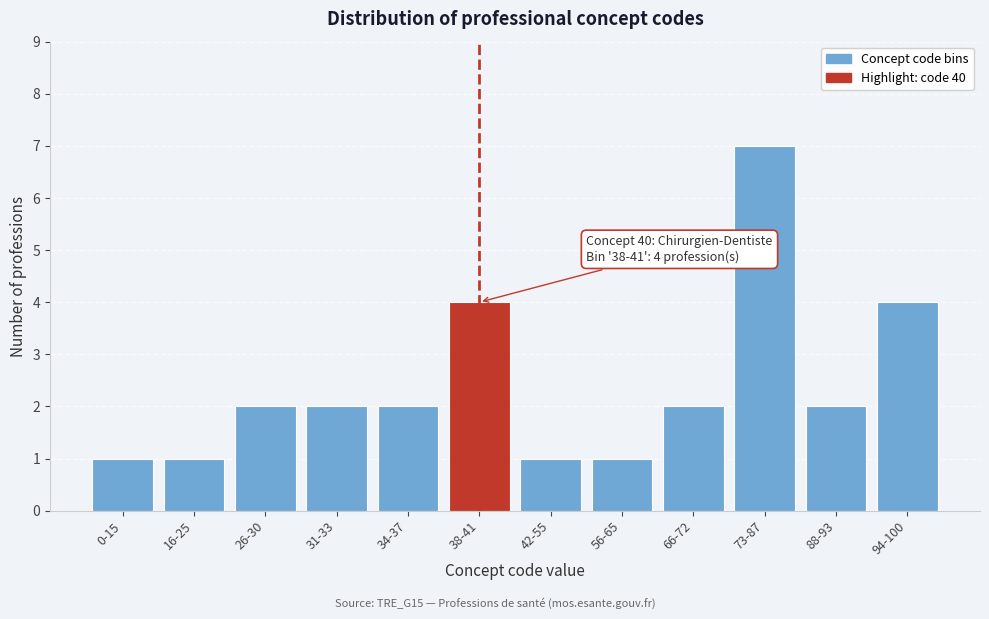

Reading left to right, transcribe all the data shown in this chart.

1	1	2	2	2	4	1	1	2	7	2	4